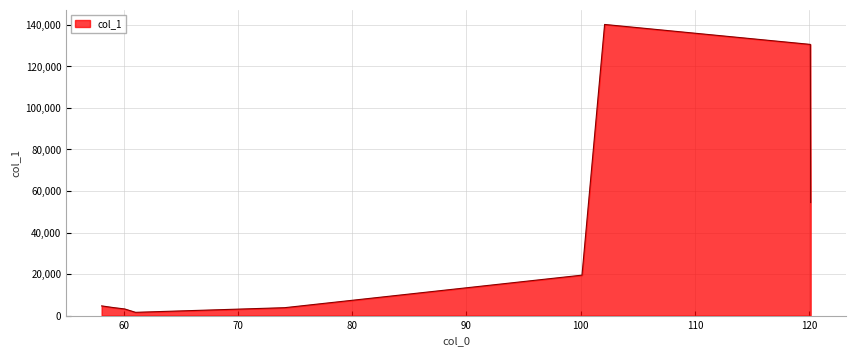

What is the difference between the maximum and minimum values?

138625.1